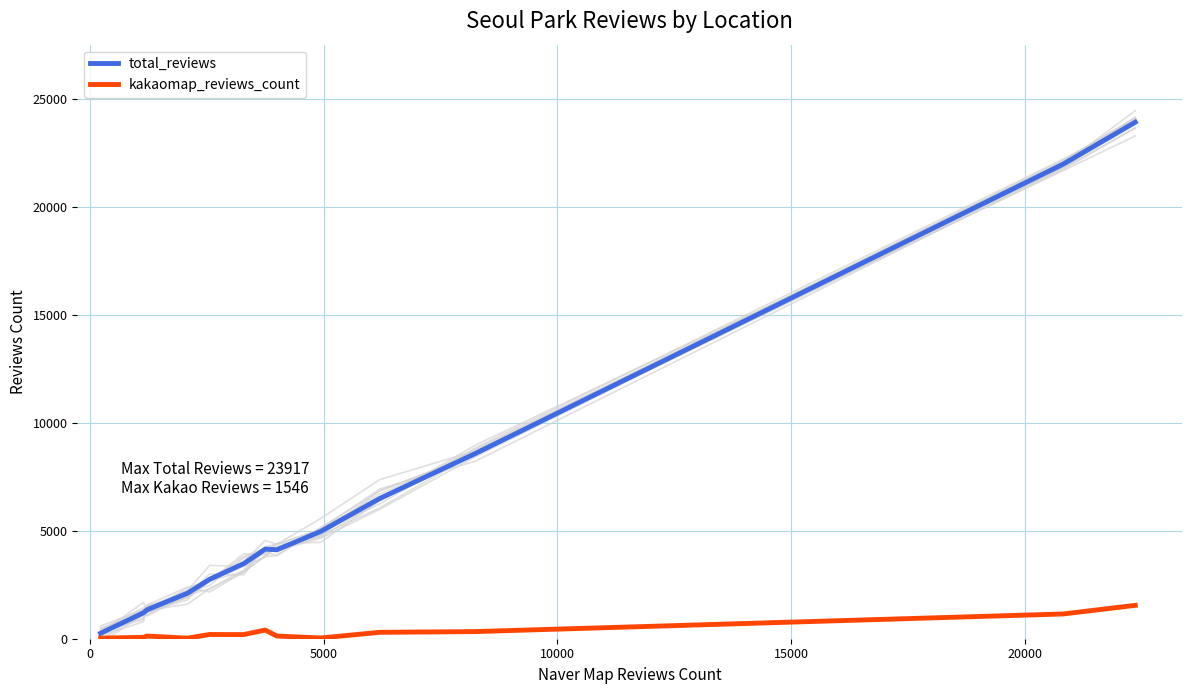

What are all the series names shown in the legend?

total_reviews, kakaomap_reviews_count